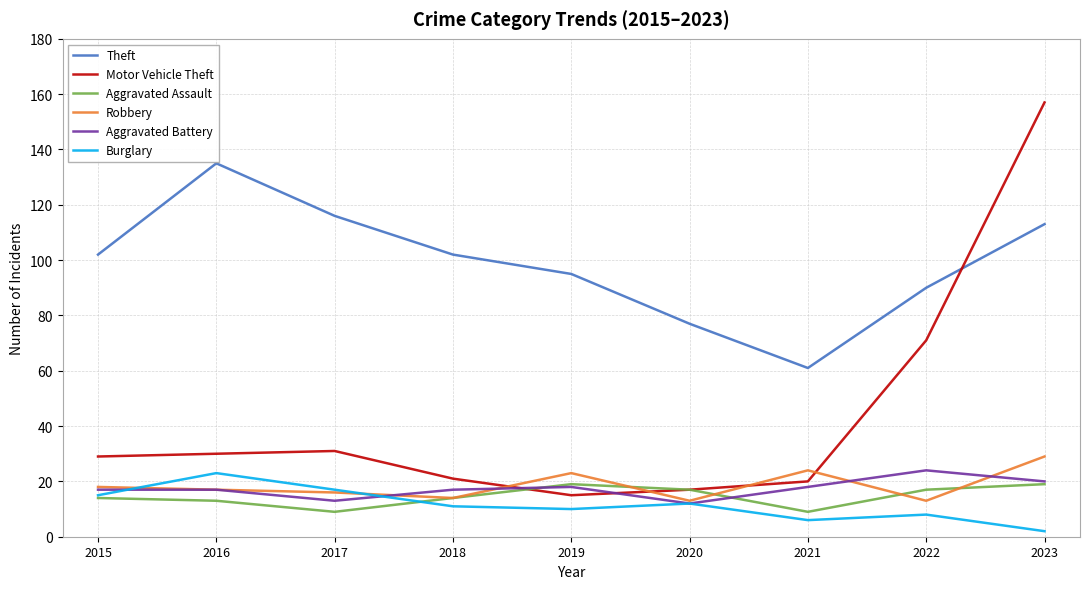

What are all the series names shown in the legend?

Theft, Motor Vehicle Theft, Aggravated Assault, Robbery, Aggravated Battery, Burglary